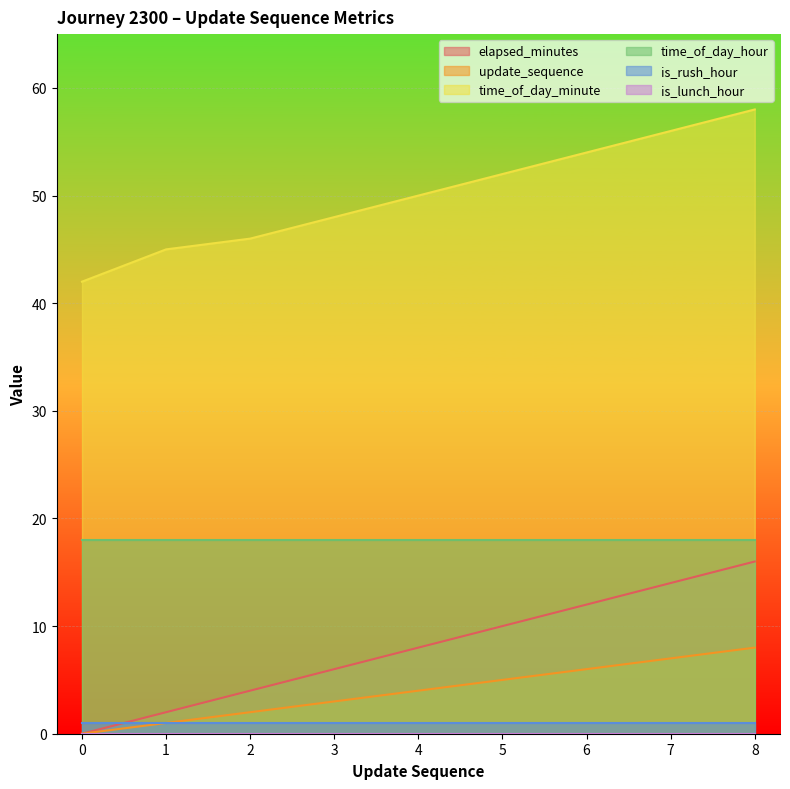

Read the update_sequence value at 7.

7